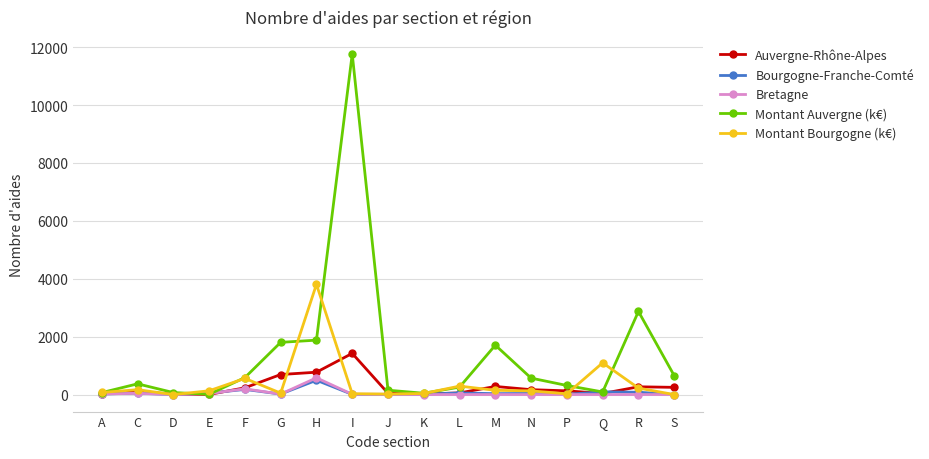

What value does the Auvergne-Rhône-Alpes series have at F?

234.0